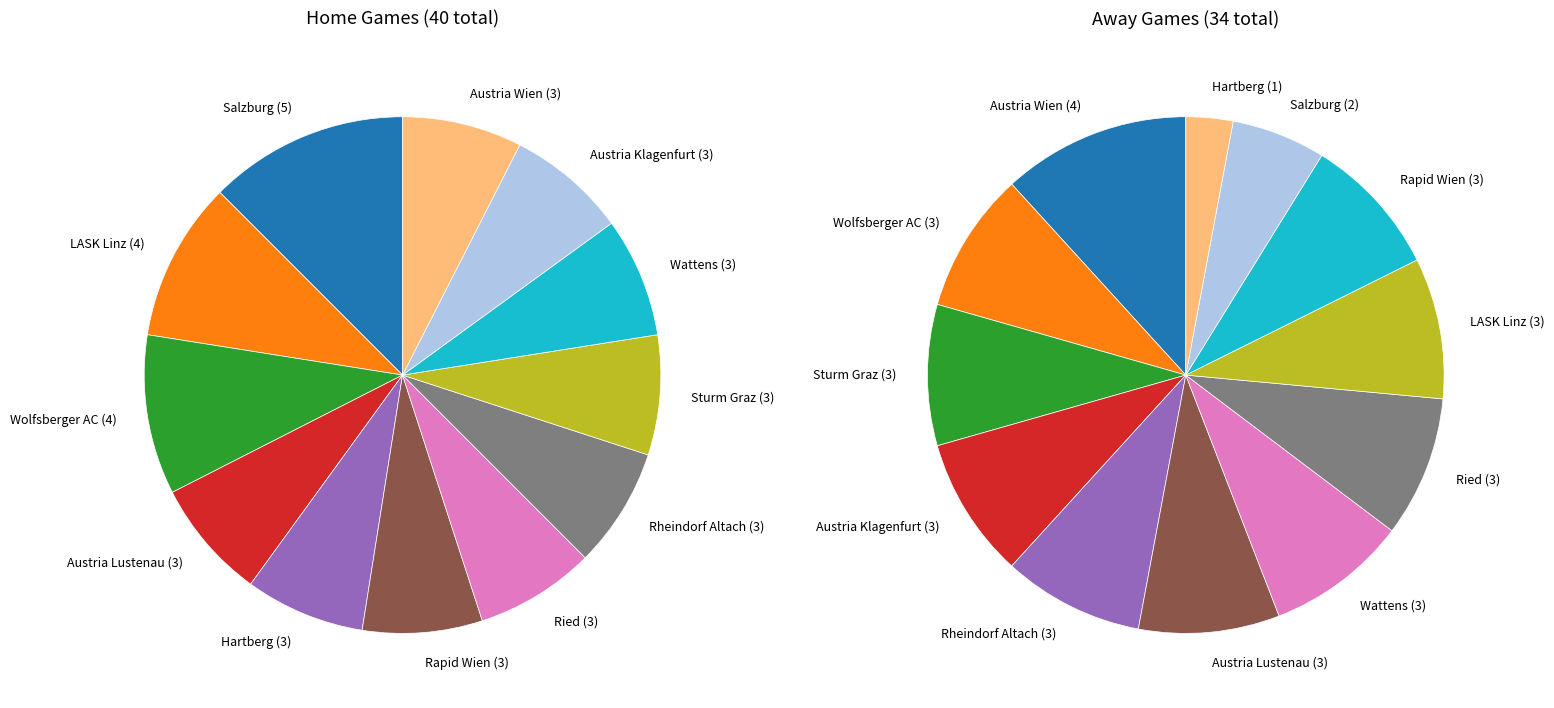

How many segments does this pie chart have?

12